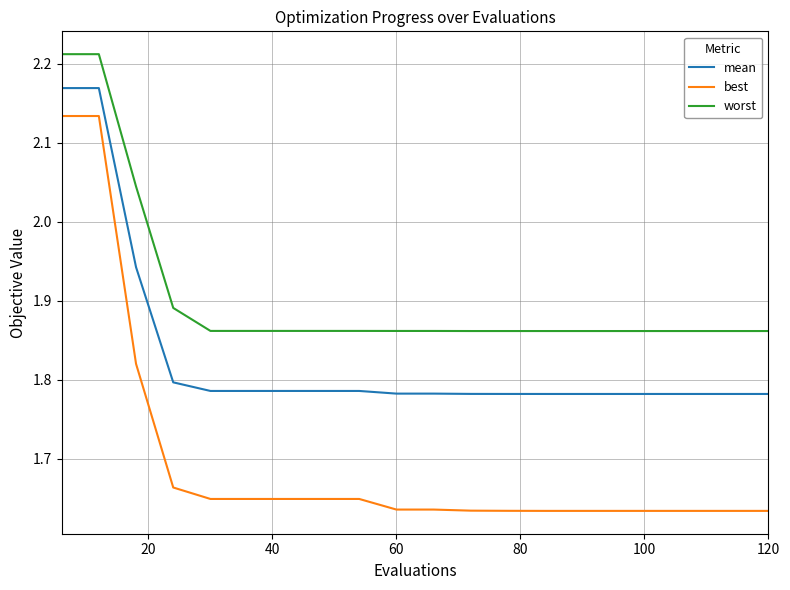

Count the worst values in the range 1 to 2.

17